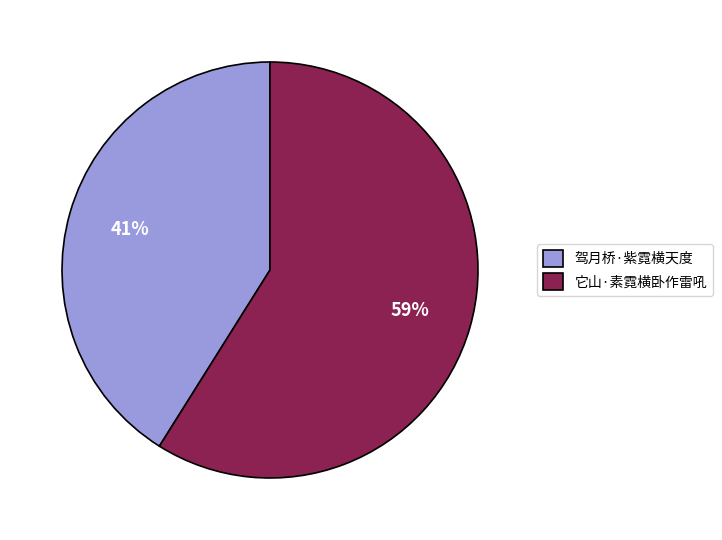

How many slices are in this pie chart?

2